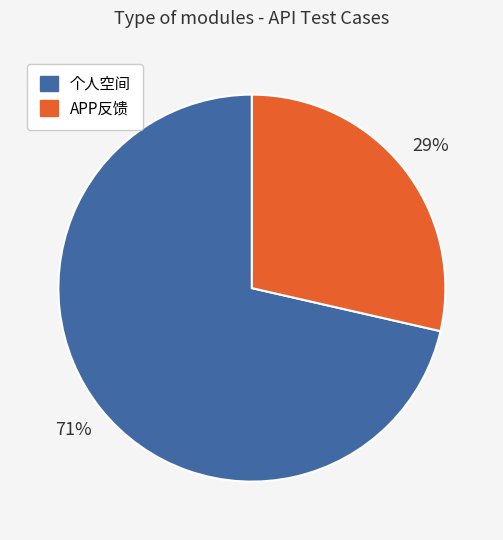

Between 个人空间 and APP反馈, which is larger?

个人空间